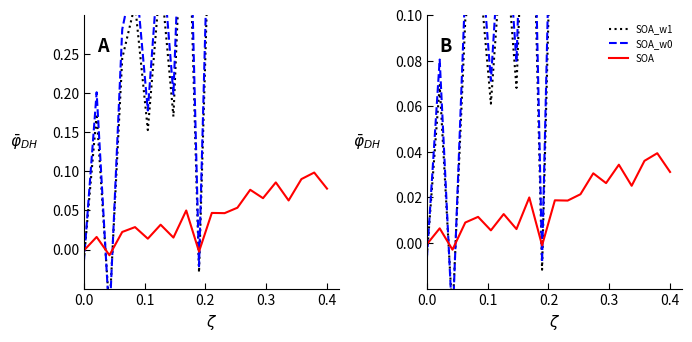

How many positive values does the SOA series have?

17